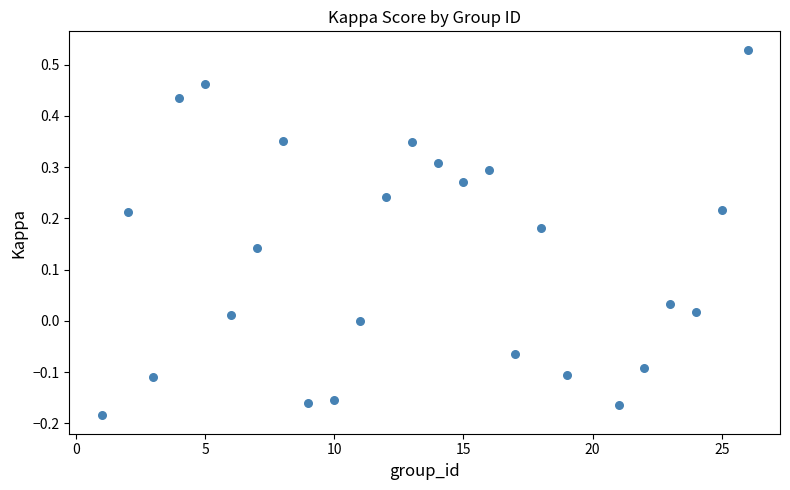

What is the range of Y values (max minus min)?

0.7